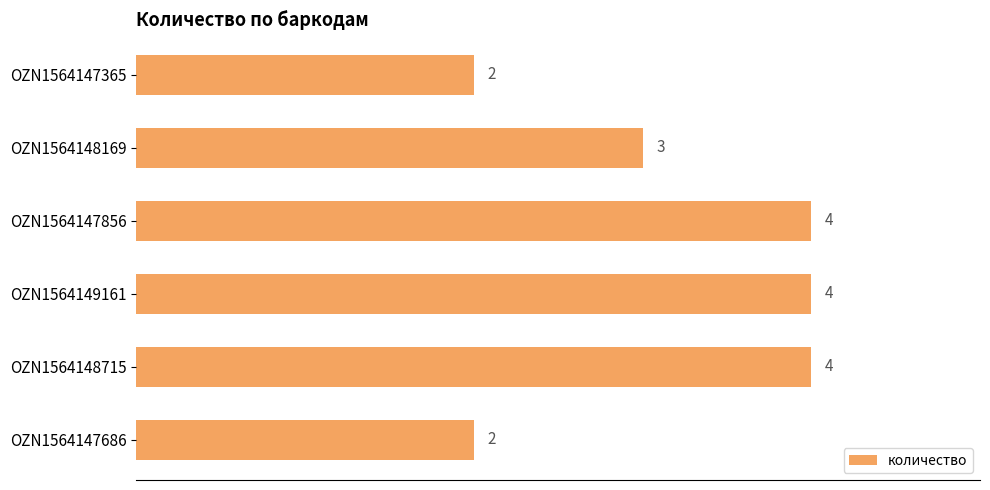

The chart shows a value of 4 at OZN1564147856. True or false?

True